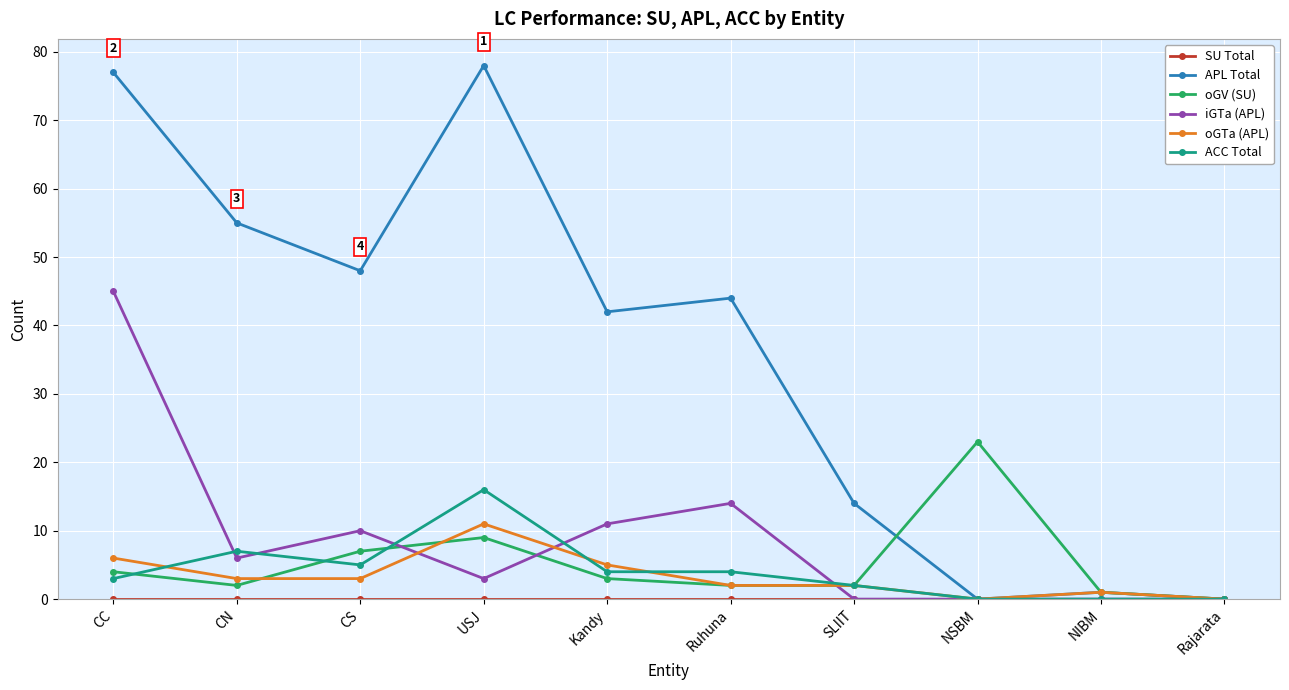

Is the value of iGTa (APL) at USJ greater than the value of APL Total at NSBM?

Yes